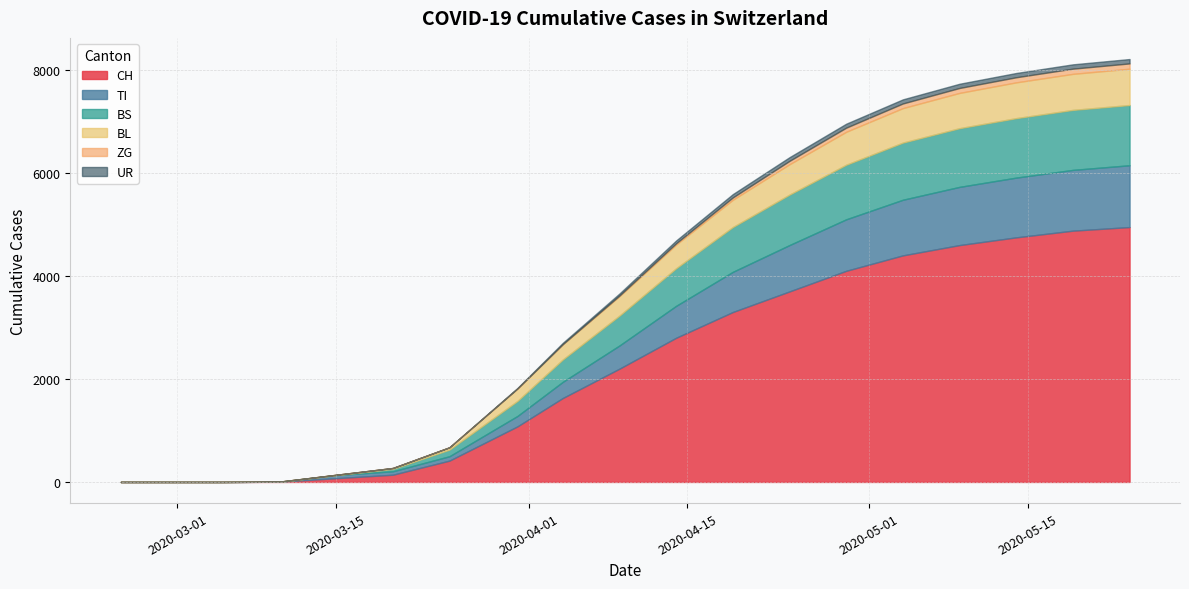

What is the sum of all UR values?

760